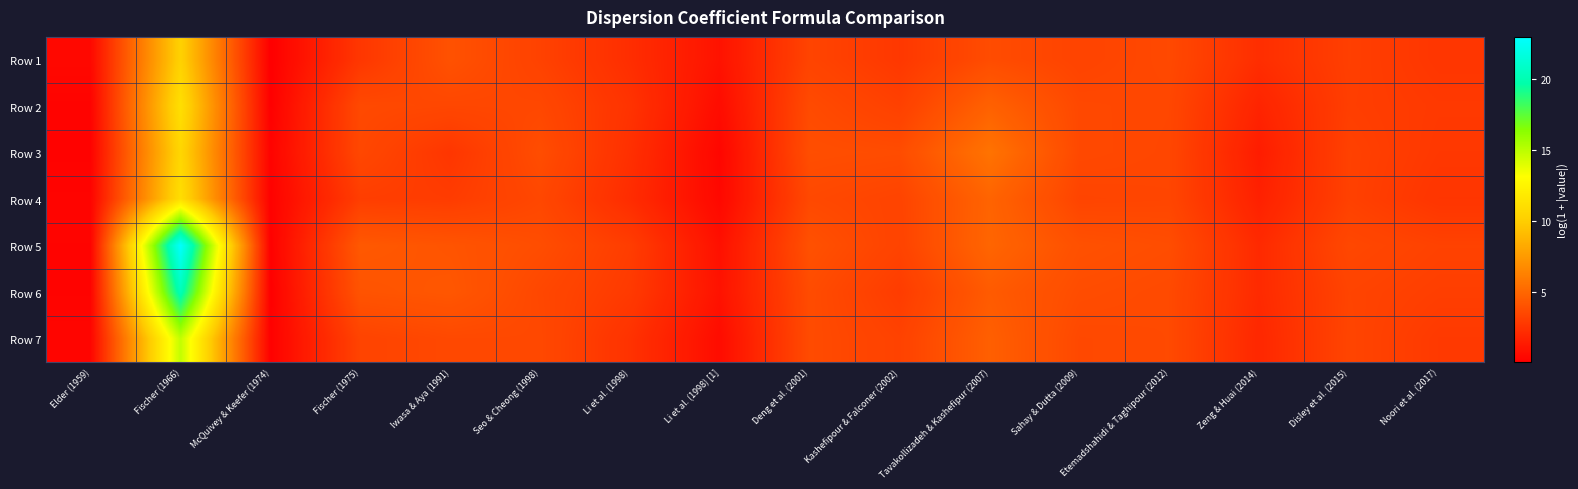

Reading left to right, what are all the values shown in this chart?

Row 1: Elder (1959)=0.5	Fischer (1966)=10.3	McQuivey & Keefer (1974)=0.1	Fischer (1975)=2.7	Iwasa & Aya (1991)=4.0	Seo & Cheong (1998)=3.3	Li et al. (1998)=2.3	Li et al. (1998) [1]=1.0	Deng et al. (2001)=3.4	Kashefipour & Falconer (2002)=2.8	Tavakollizadeh & Kashefipur (2007)=3.7	Sahay & Dutta (2009)=3.3	Etemadshahidi & Taghipour (2012)=3.6	Zeng & Huai (2014)=2.3	Disley et al. (2015)=3.1	Noori et al. (2017)=2.7
Row 2: Elder (1959)=0.3	Fischer (1966)=11.1	McQuivey & Keefer (1974)=0.1	Fischer (1975)=3.6	Iwasa & Aya (1991)=3.5	Seo & Cheong (1998)=3.5	Li et al. (1998)=2.5	Li et al. (1998) [1]=0.7	Deng et al. (2001)=3.7	Kashefipour & Falconer (2002)=3.2	Tavakollizadeh & Kashefipur (2007)=4.8	Sahay & Dutta (2009)=3.6	Etemadshahidi & Taghipour (2012)=3.5	Zeng & Huai (2014)=1.8	Disley et al. (2015)=3.1	Noori et al. (2017)=2.9
Row 3: Elder (1959)=0.2	Fischer (1966)=10.6	McQuivey & Keefer (1974)=0.3	Fischer (1975)=3.5	Iwasa & Aya (1991)=2.7	Seo & Cheong (1998)=3.8	Li et al. (1998)=2.4	Li et al. (1998) [1]=0.4	Deng et al. (2001)=3.8	Kashefipour & Falconer (2002)=3.8	Tavakollizadeh & Kashefipur (2007)=5.6	Sahay & Dutta (2009)=3.6	Etemadshahidi & Taghipour (2012)=3.5	Zeng & Huai (2014)=1.5	Disley et al. (2015)=3.2	Noori et al. (2017)=2.8
Row 4: Elder (1959)=0.3	Fischer (1966)=11.1	McQuivey & Keefer (1974)=0.2	Fischer (1975)=3.1	Iwasa & Aya (1991)=3.0	Seo & Cheong (1998)=3.5	Li et al. (1998)=2.2	Li et al. (1998) [1]=0.5	Deng et al. (2001)=3.6	Kashefipour & Falconer (2002)=3.4	Tavakollizadeh & Kashefipur (2007)=4.9	Sahay & Dutta (2009)=3.4	Etemadshahidi & Taghipour (2012)=3.5	Zeng & Huai (2014)=1.7	Disley et al. (2015)=3.2	Noori et al. (2017)=2.7
Row 5: Elder (1959)=0.3	Fischer (1966)=22.9	McQuivey & Keefer (1974)=0.1	Fischer (1975)=4.4	Iwasa & Aya (1991)=4.1	Seo & Cheong (1998)=3.8	Li et al. (1998)=3.0	Li et al. (1998) [1]=0.9	Deng et al. (2001)=4.0	Kashefipour & Falconer (2002)=3.3	Tavakollizadeh & Kashefipur (2007)=5.0	Sahay & Dutta (2009)=4.0	Etemadshahidi & Taghipour (2012)=3.8	Zeng & Huai (2014)=2.1	Disley et al. (2015)=3.5	Noori et al. (2017)=3.3
Row 6: Elder (1959)=0.3	Fischer (1966)=20.2	McQuivey & Keefer (1974)=0.1	Fischer (1975)=4.1	Iwasa & Aya (1991)=4.3	Seo & Cheong (1998)=3.5	Li et al. (1998)=2.9	Li et al. (1998) [1]=1.0	Deng et al. (2001)=3.7	Kashefipour & Falconer (2002)=3.0	Tavakollizadeh & Kashefipur (2007)=4.4	Sahay & Dutta (2009)=3.8	Etemadshahidi & Taghipour (2012)=3.6	Zeng & Huai (2014)=2.1	Disley et al. (2015)=3.3	Noori et al. (2017)=3.1
Row 7: Elder (1959)=0.4	Fischer (1966)=14.8	McQuivey & Keefer (1974)=0.2	Fischer (1975)=3.3	Iwasa & Aya (1991)=3.6	Seo & Cheong (1998)=3.6	Li et al. (1998)=2.5	Li et al. (1998) [1]=0.7	Deng et al. (2001)=3.7	Kashefipour & Falconer (2002)=3.3	Tavakollizadeh & Kashefipur (2007)=4.6	Sahay & Dutta (2009)=3.6	Etemadshahidi & Taghipour (2012)=3.6	Zeng & Huai (2014)=2.0	Disley et al. (2015)=3.4	Noori et al. (2017)=2.9